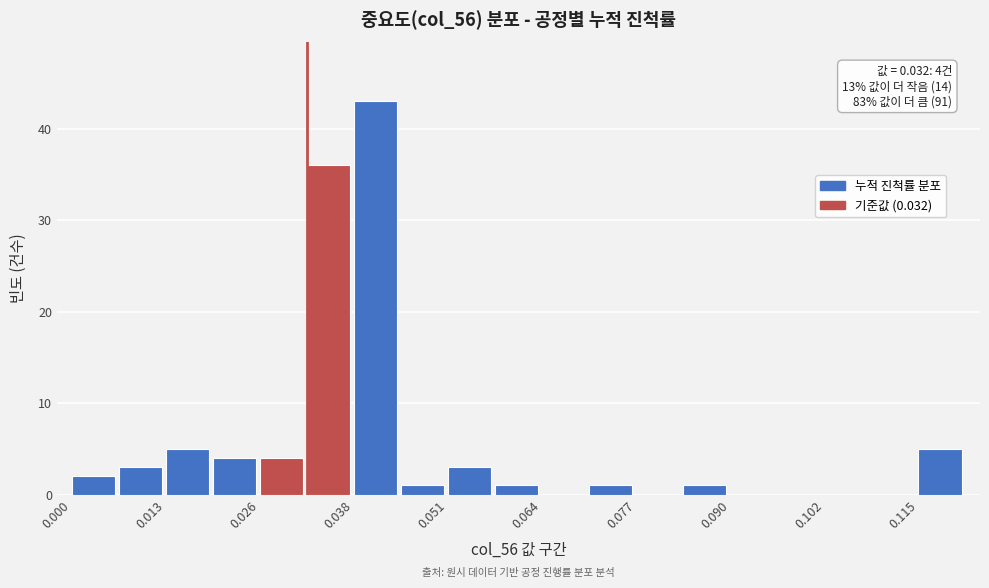

Read against the x-axis, roughly where is the centre of the tallest bar?

0.042